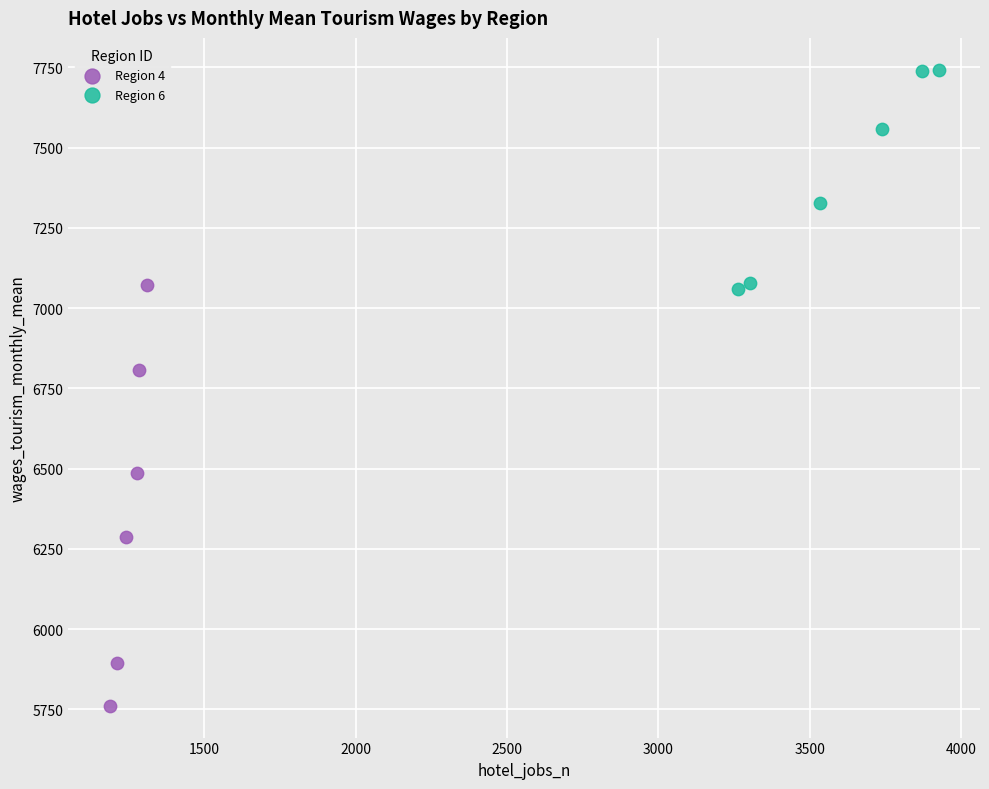

Which series has the widest spread of Y values?

Region 4